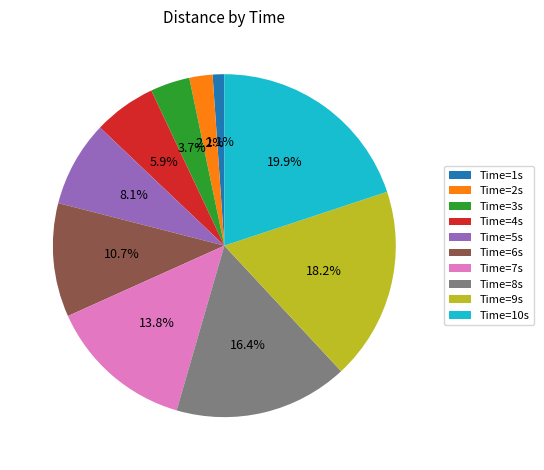

Rank the categories by value from highest to lowest.

Time=10s, Time=9s, Time=8s, Time=7s, Time=6s, Time=5s, Time=4s, Time=3s, Time=2s, Time=1s